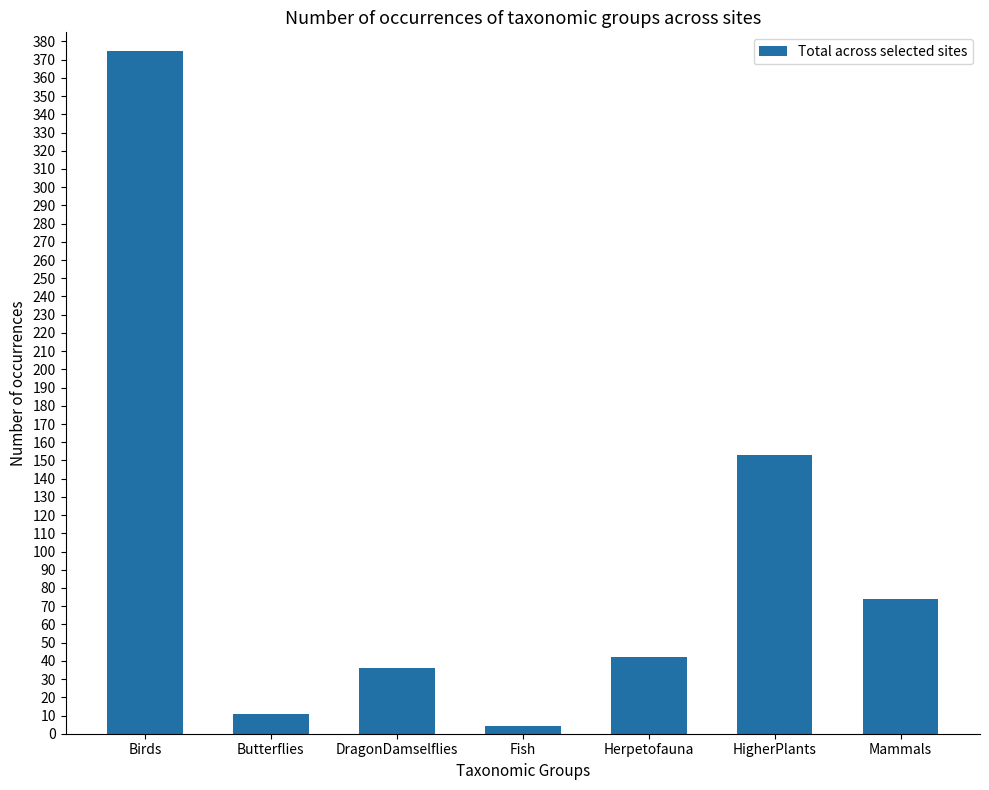

The chart shows a value of 60 at DragonDamselflies. True or false?

False